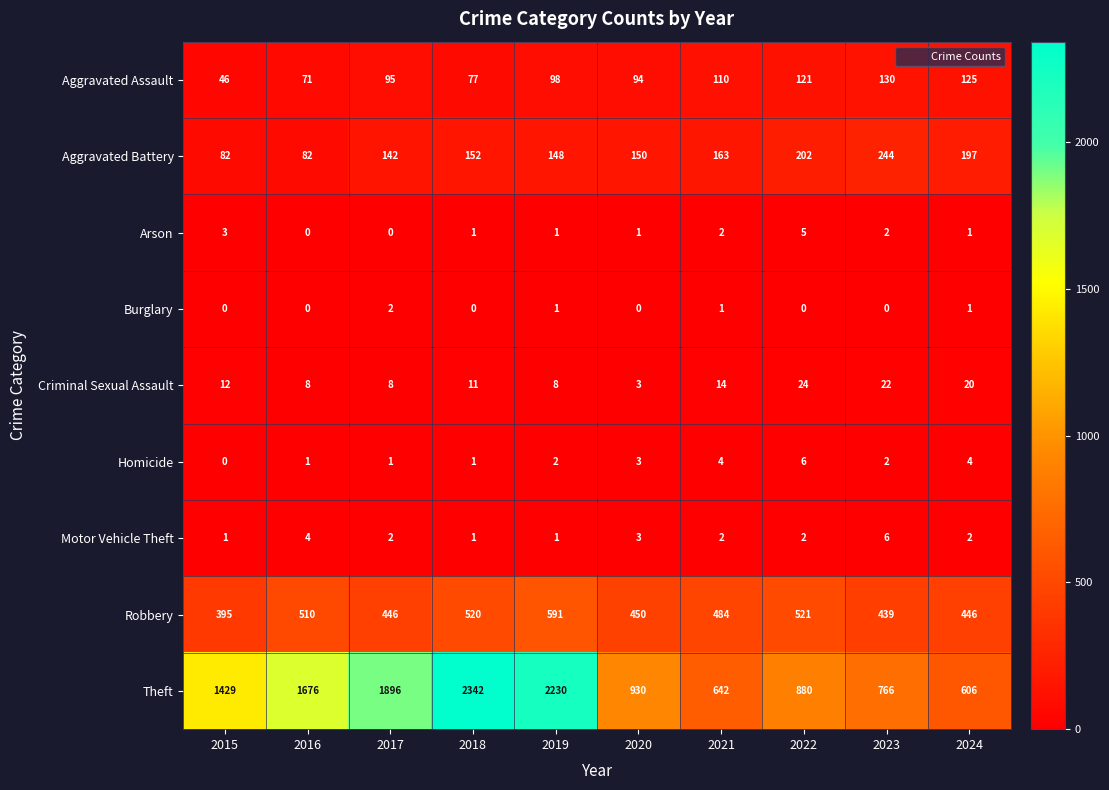

Count the number of categories in the chart.

10